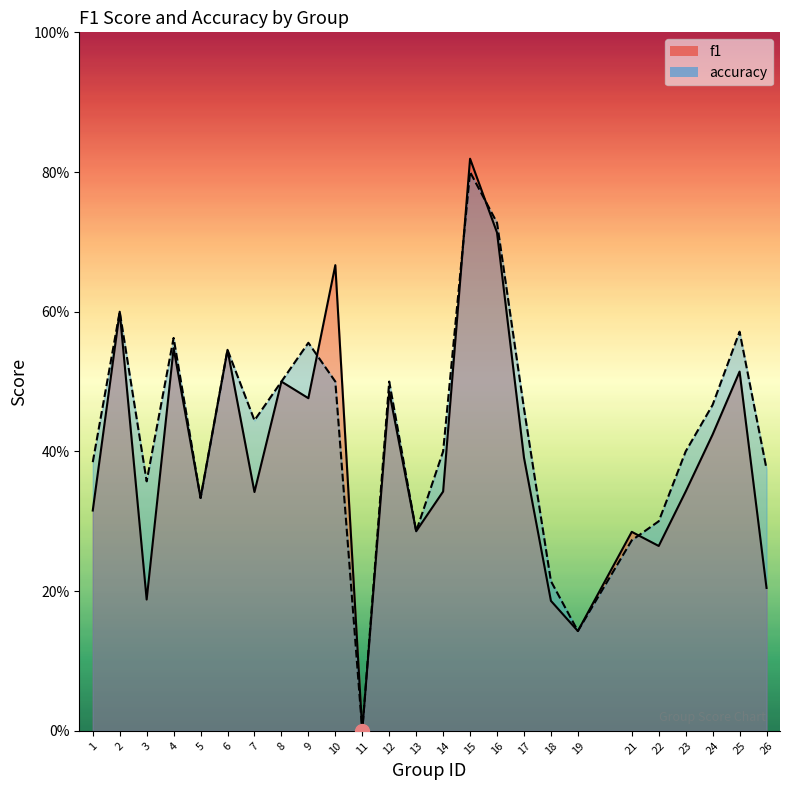

What is the sum of the accuracy values at 24 and 23?

0.9